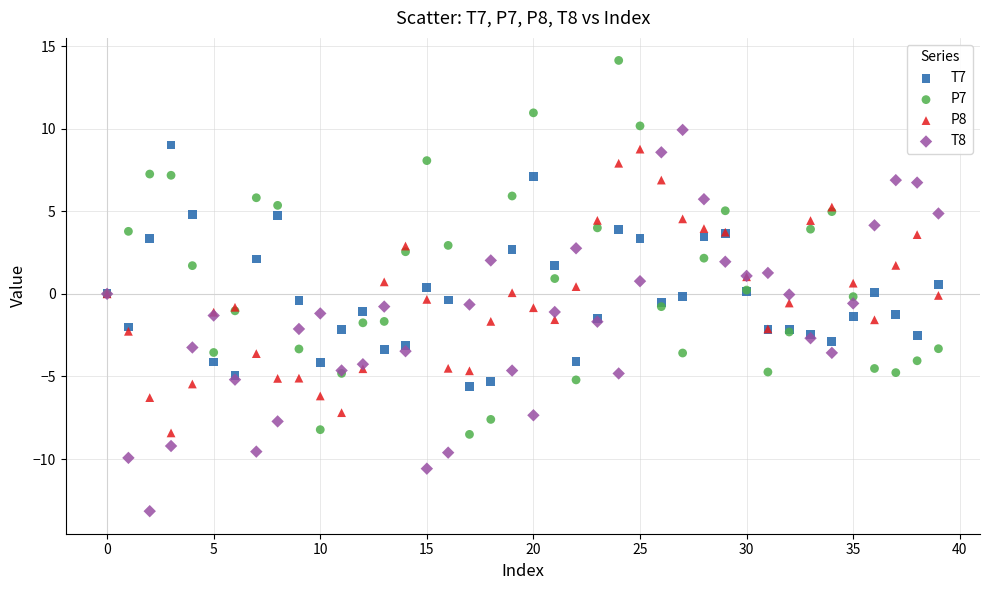

What are all the series names shown in the legend?

T7, P7, P8, T8